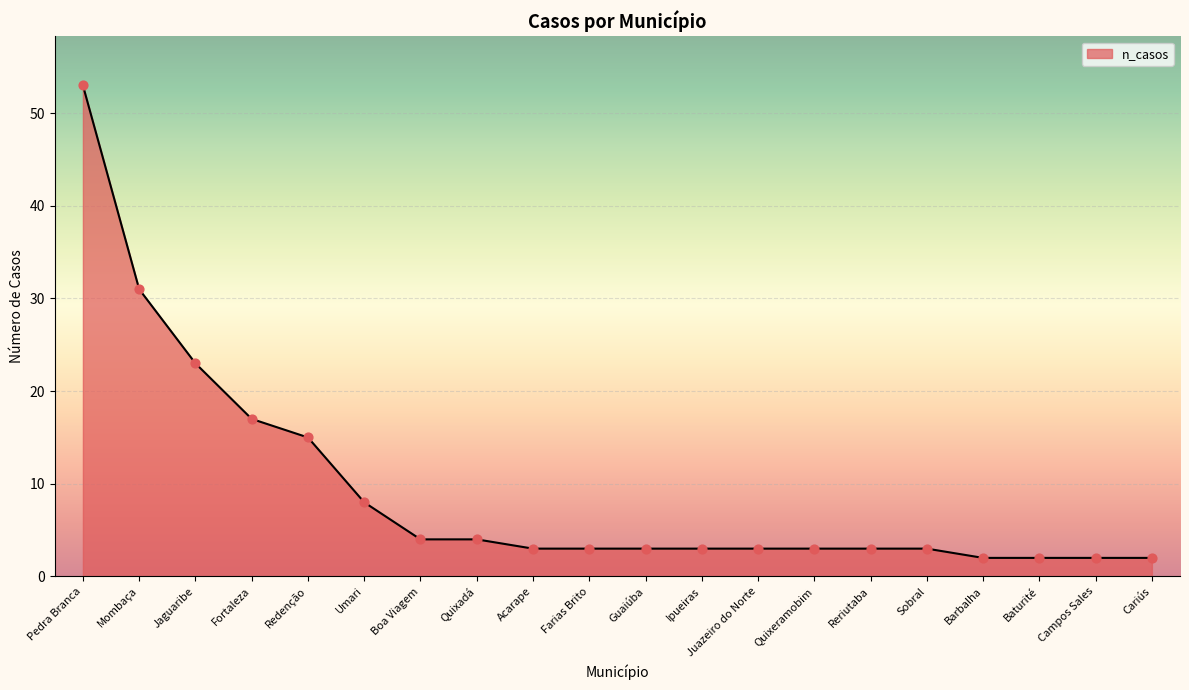

Between Quixadá and Sobral, which is larger?

Quixadá